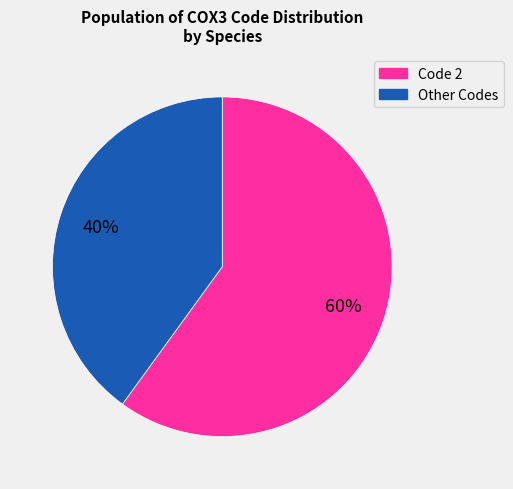

To the nearest percent, what is the average slice percentage?

50%